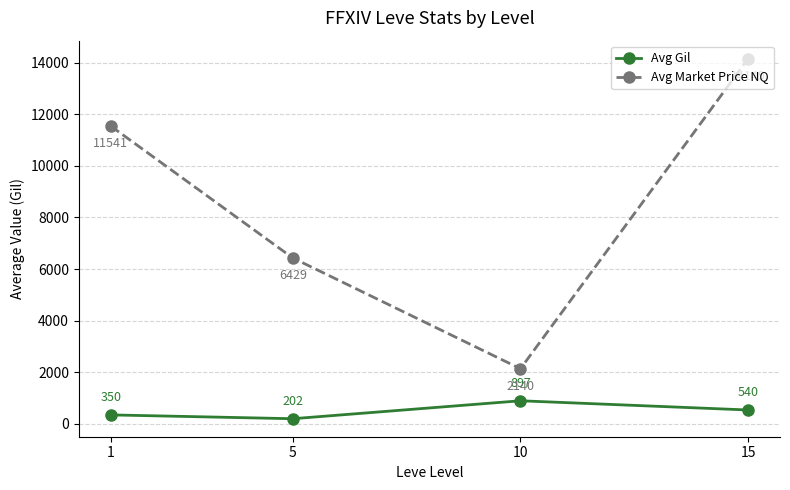

What is the approximate value of Avg Gil at 15?

540.0